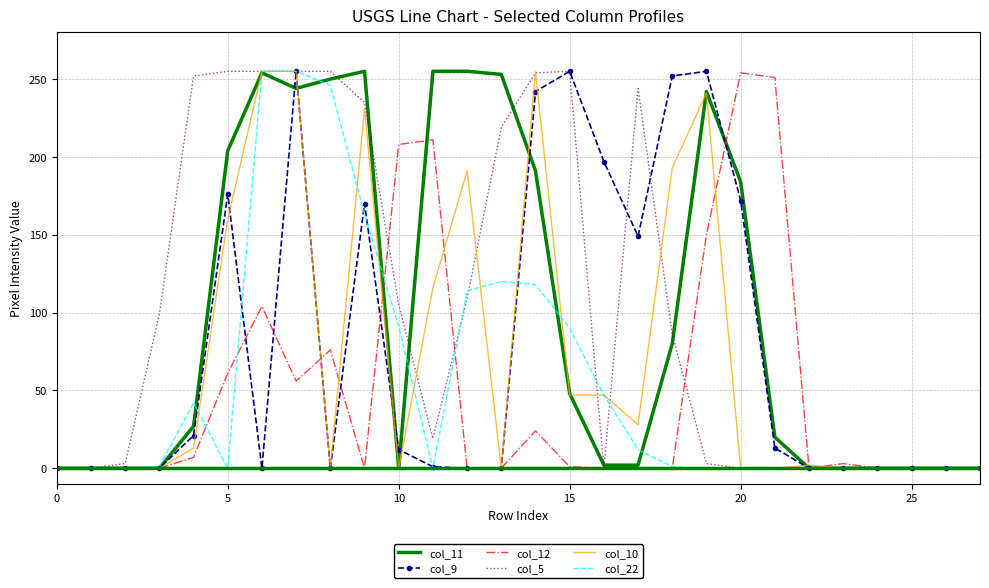

Reading left to right, what are all the values shown in this chart?

col_11: 0	0	0	0	27	204	254	244	250	255	0	255	255	253	191	48	2	2	80	242	184	20	0	0	0	0	0	0
col_9: 0	0	0	0	21	176	0	255	0	170	12	1	0	0	242	255	197	149	252	255	172	13	0	0	0	0	0	0
col_12: 0	0	0	0	7	61	104	56	76	0	208	211	0	0	24	1	0	0	0	150	254	251	0	3	0	0	0	0
col_5: 0	0	3	99	252	255	255	255	255	235	105	19	109	219	254	255	0	244	86	3	0	0	0	0	0	0	0	0
col_10: 0	0	0	0	13	160	255	255	0	231	0	116	191	0	255	47	47	28	193	241	0	0	2	0	0	0	0	0
col_22: 0	0	0	1	42	0	255	255	246	163	91	0	114	120	118	90	47	12	1	0	0	0	0	0	0	0	0	0